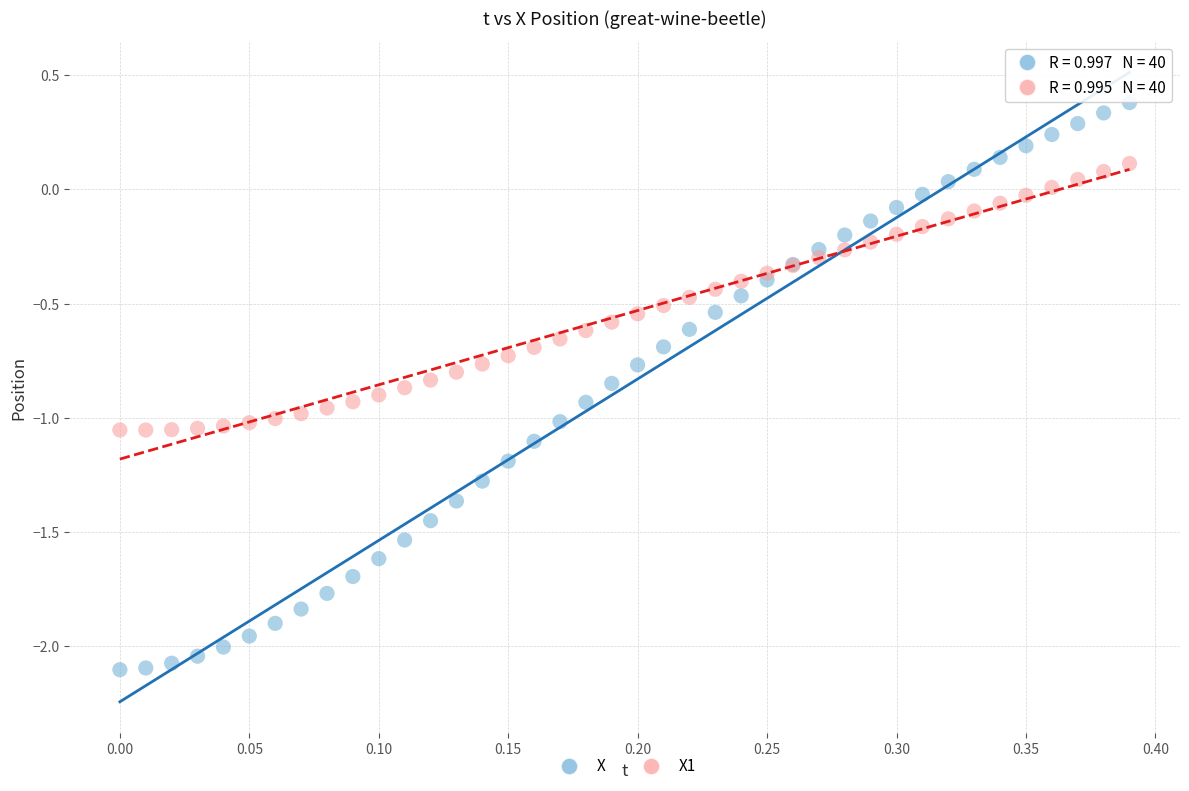

What is the X range (max minus min) for the scatter plot?

0.4